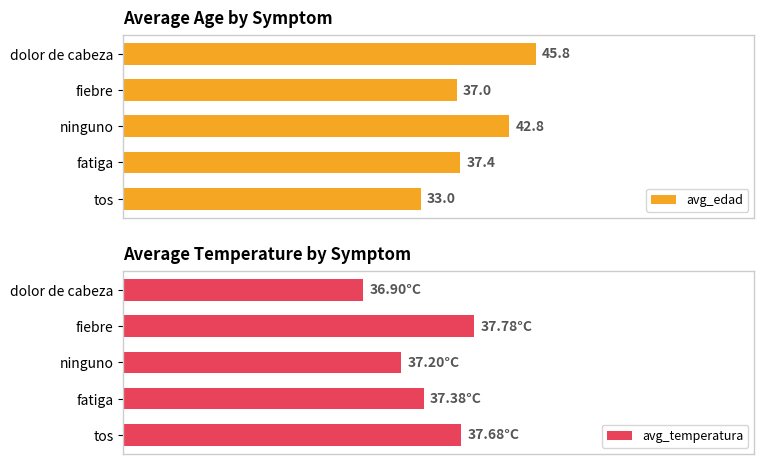

List the series in order of their overall mean, highest first.

avg_edad, avg_temperatura